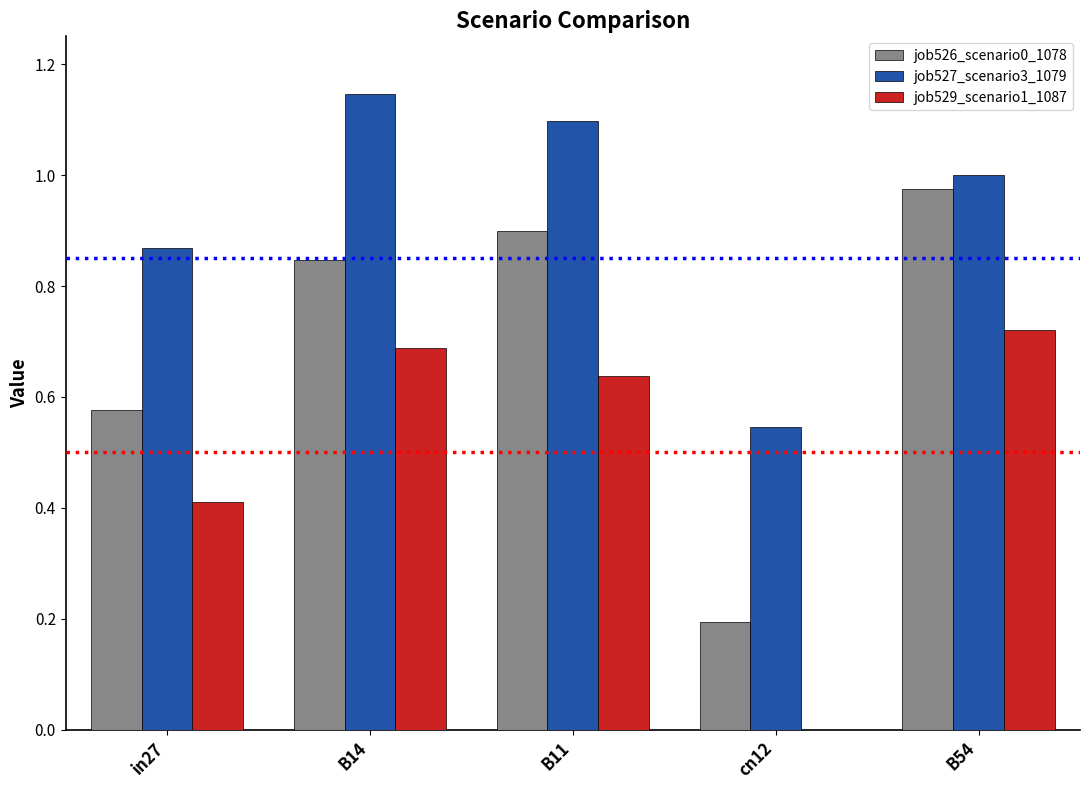

Which category has the highest value in the job529_scenario1_1087 series?

B54